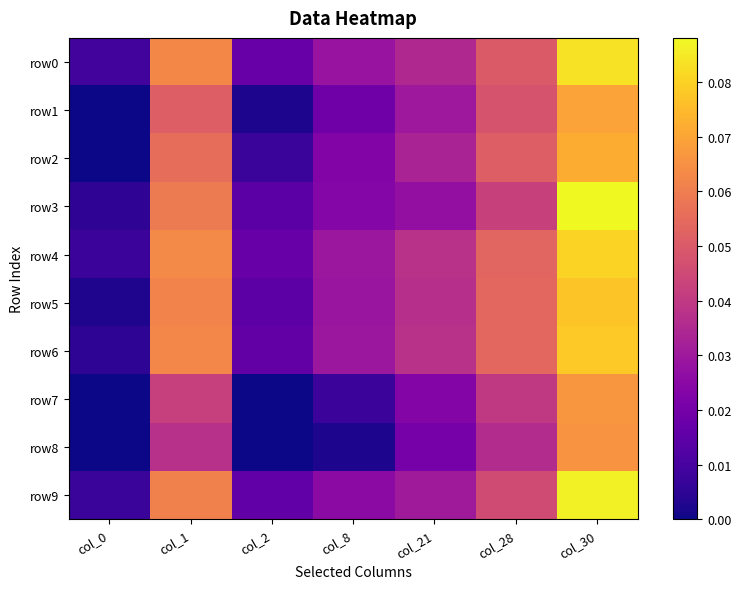

Which has a higher value, col_8 or col_30?

col_30